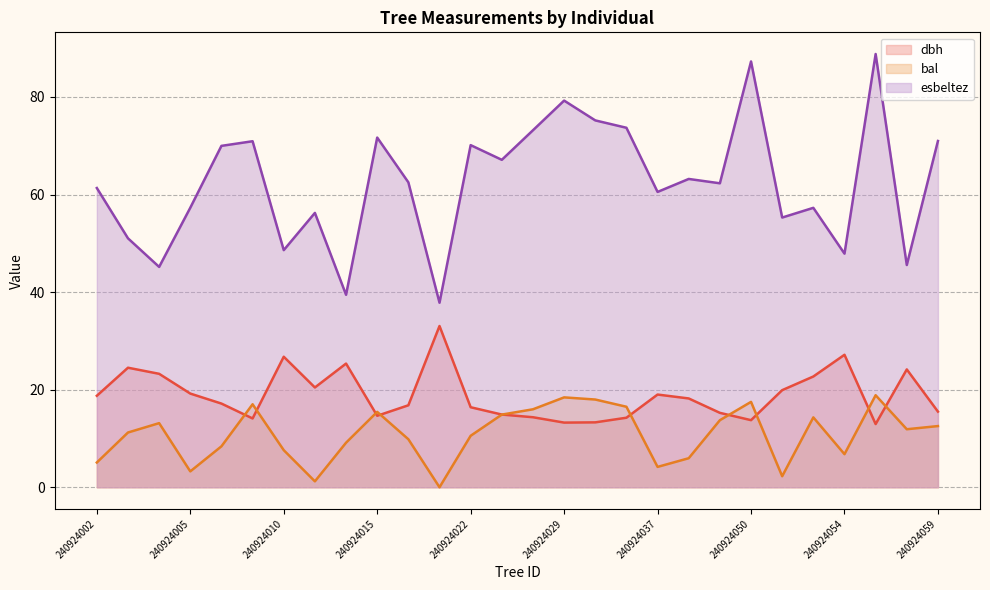

What is the difference between the highest and lowest values at 240924043?

48.6